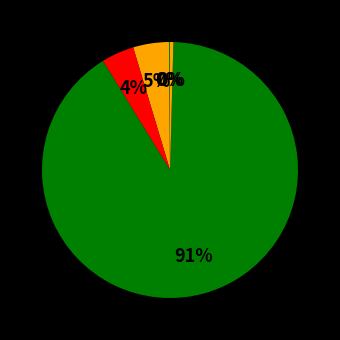

Is there any slice that represents more than half of the pie?

Yes